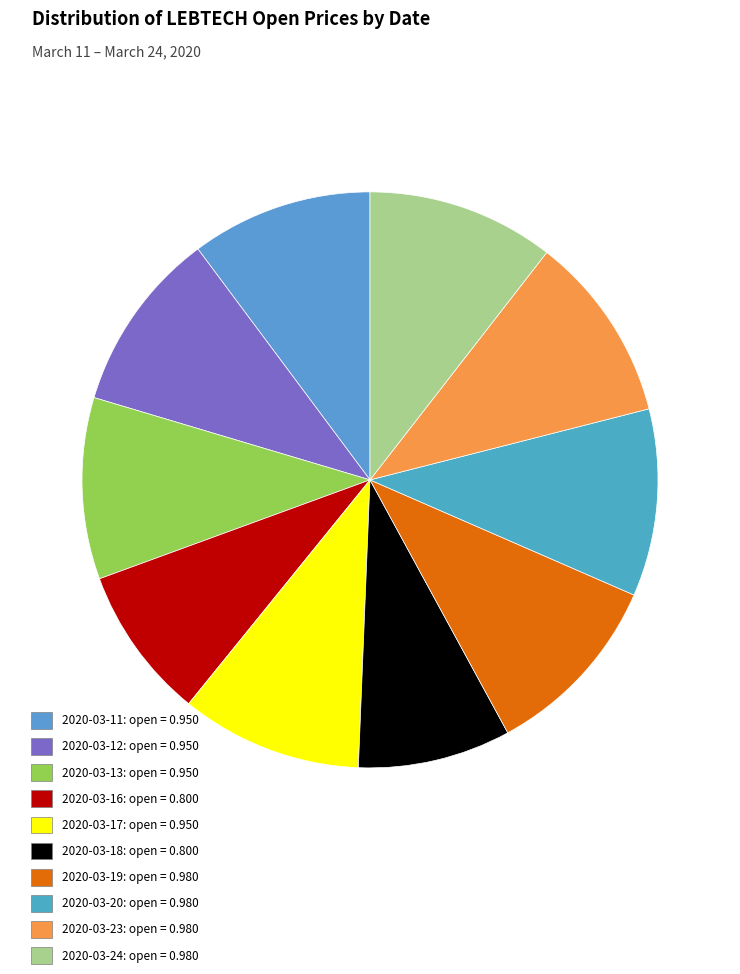

Rank the categories by value from highest to lowest.

2020-03-19, 2020-03-20, 2020-03-23, 2020-03-24, 2020-03-11, 2020-03-12, 2020-03-13, 2020-03-17, 2020-03-16, 2020-03-18